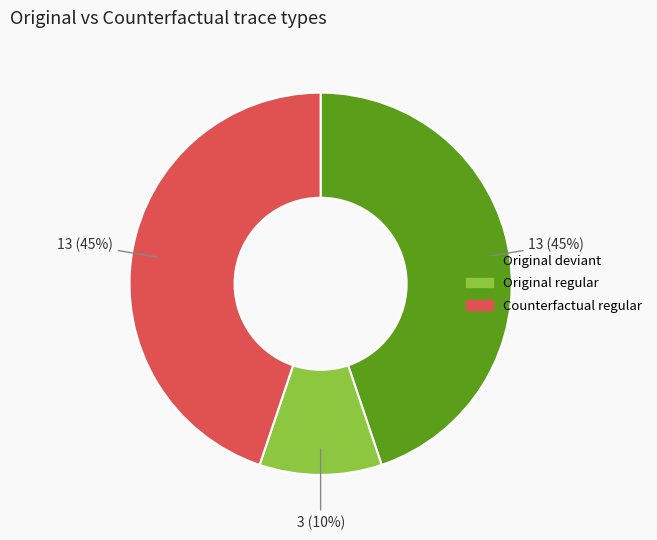

To the nearest percent, what portion does Counterfactual regular represent?

45%